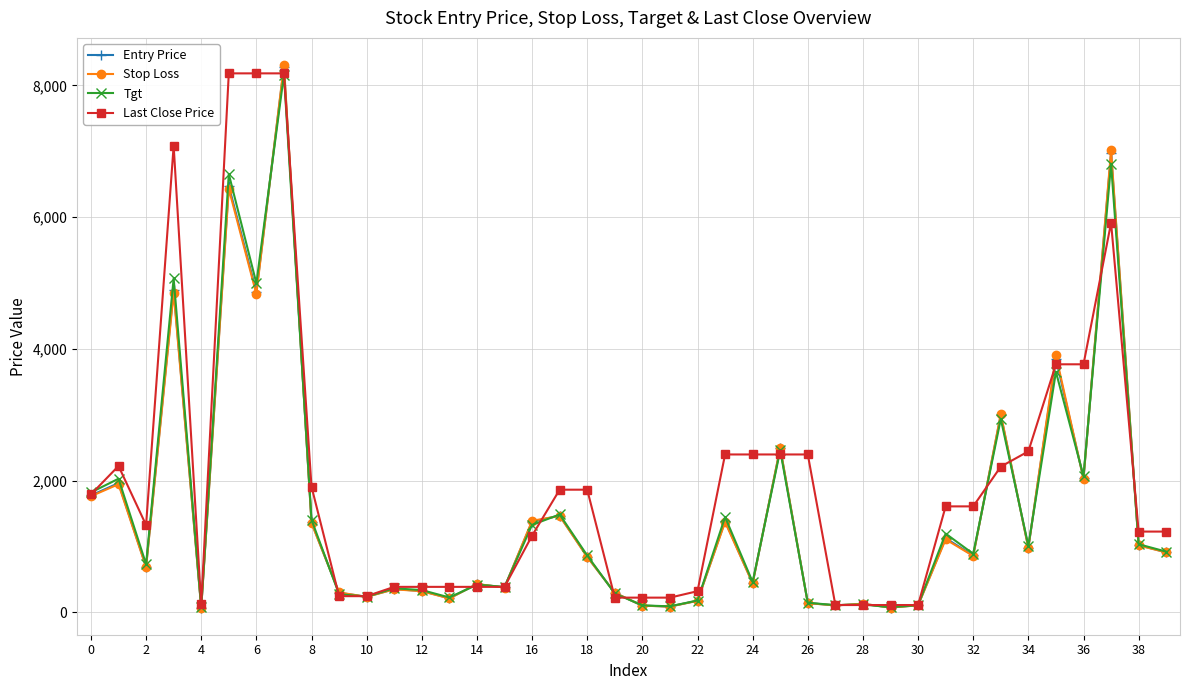

Which series has the largest total across all categories?

Last Close Price